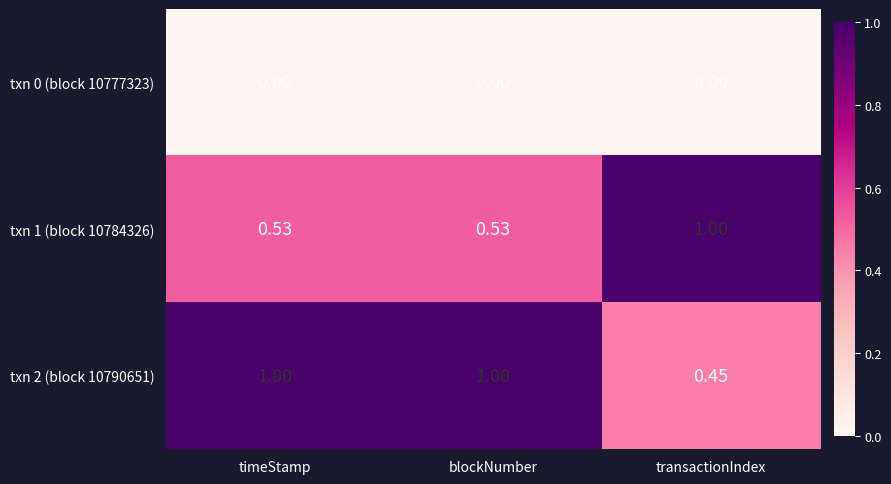

Is the value of txn 1 (block 10784326) at timeStamp greater than the value of txn 0 (block 10777323) at timeStamp?

Yes